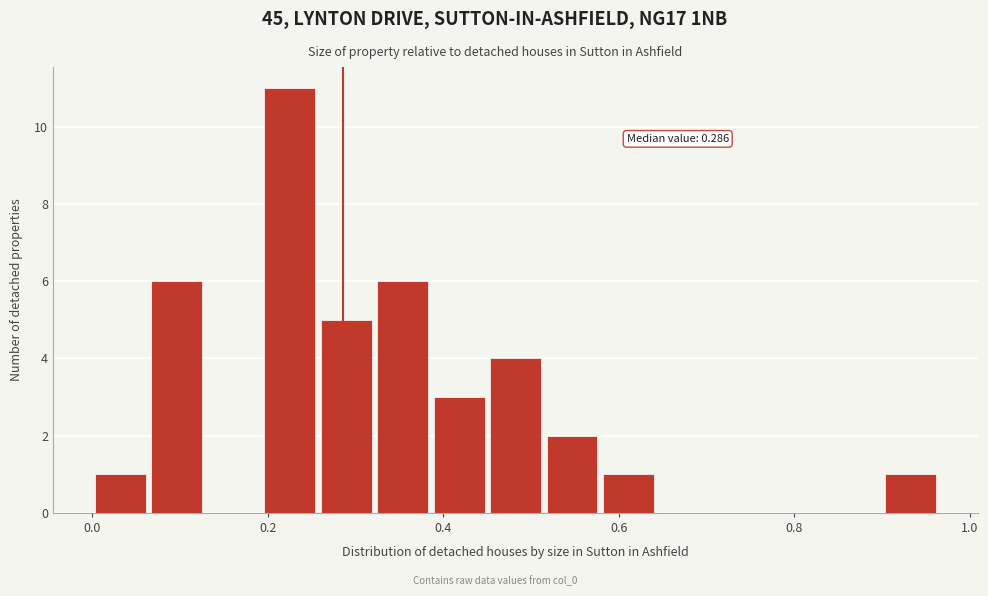

Around what value on the x-axis is the tallest bar? Give the approximate position of its centre, as read against the axis.

0.22